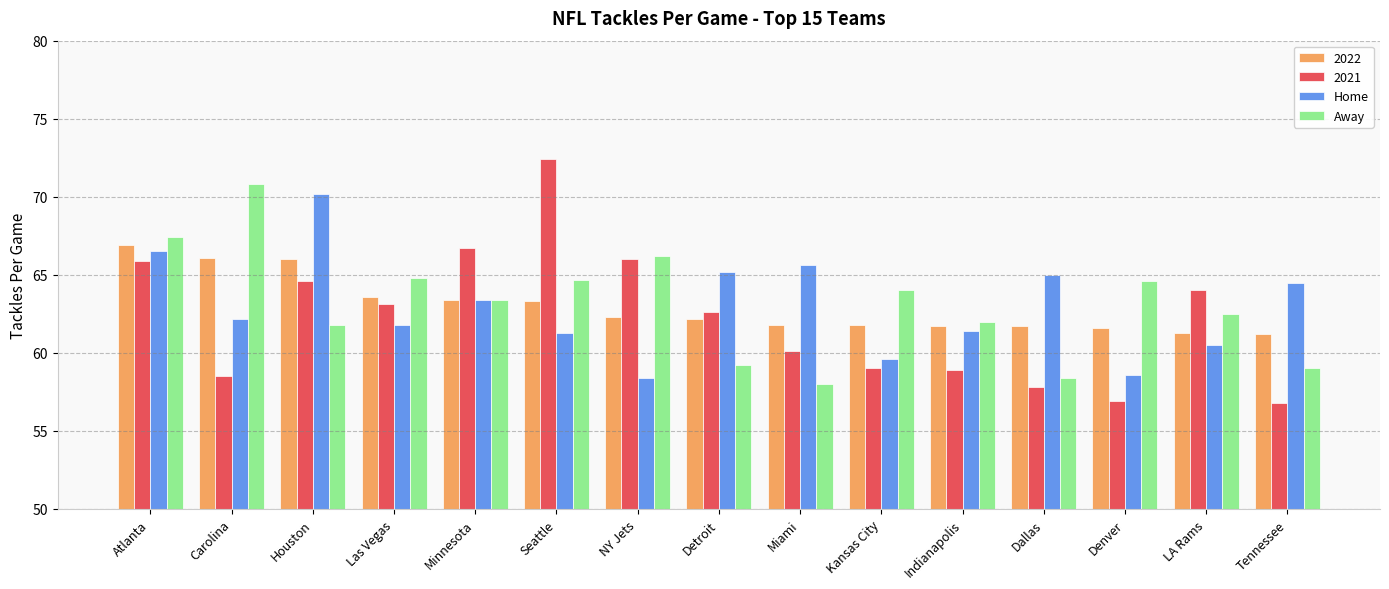

What are all the series names shown in the legend?

2022, 2021, Home, Away